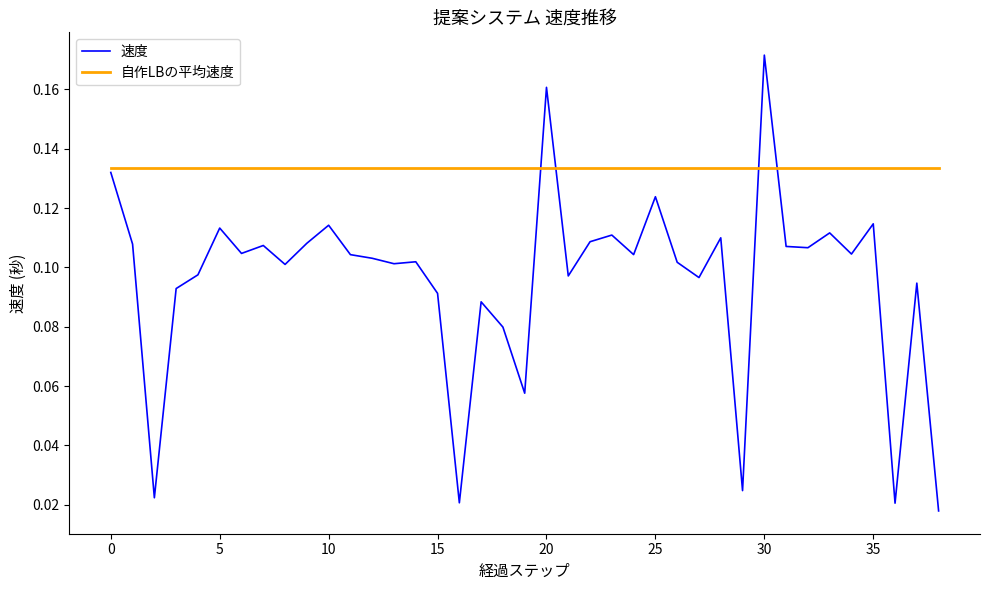

List the series in order of their peak value, highest first.

速度, 自作LBの平均速度